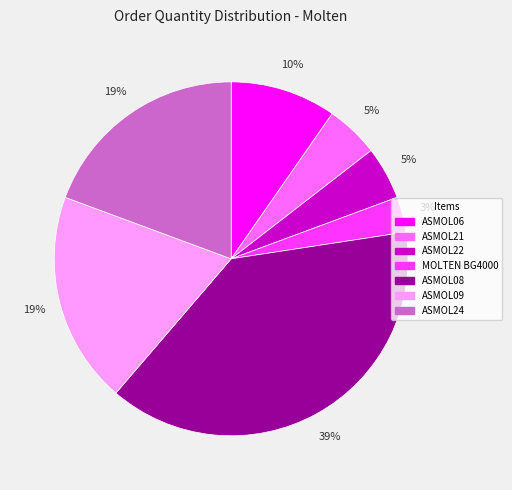

Which category has the smallest portion of the pie?

MOLTEN BG4000